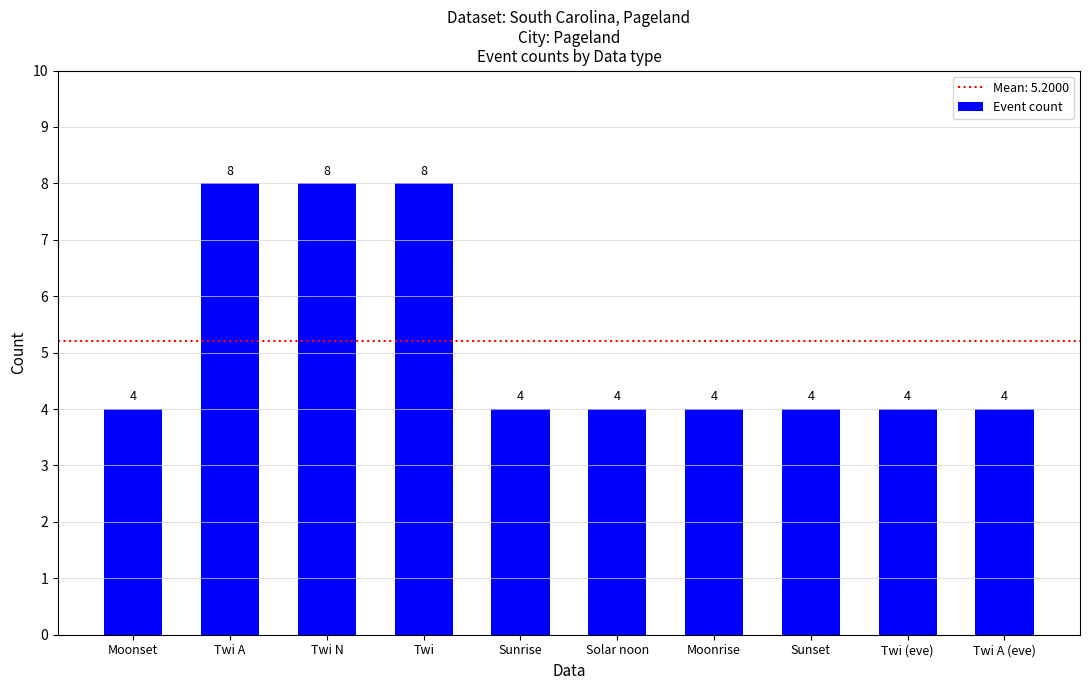

Count the number of data series in this chart.

1